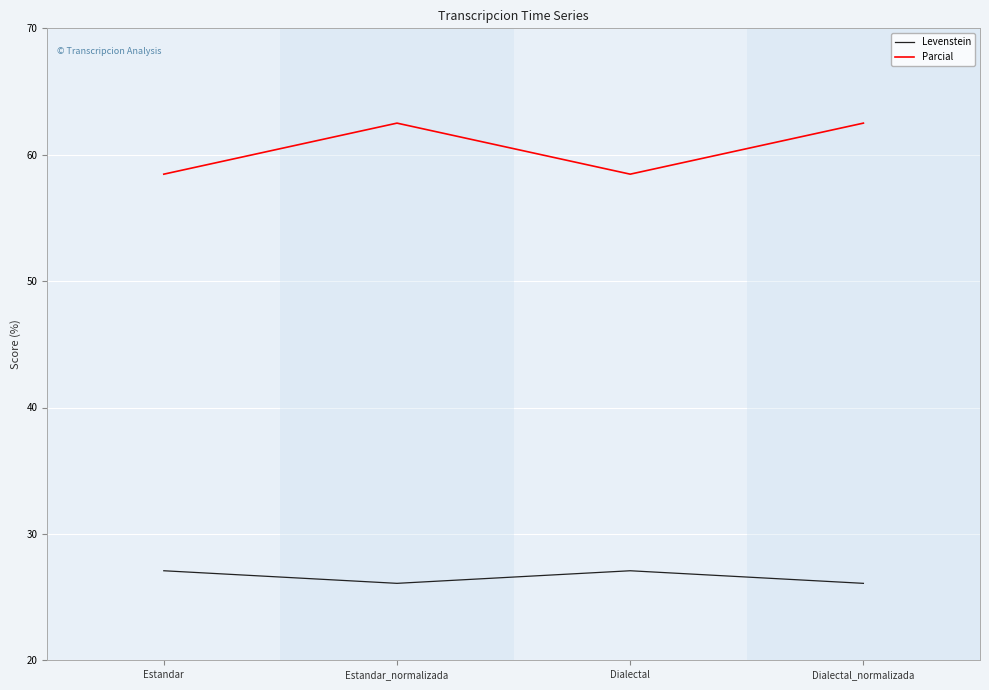

Reading right to left, list all the values displayed in this chart.

Levenstein: Dialectal_normalizada=26.1	Dialectal=27.1	Estandar_normalizada=26.1	Estandar=27.1
Parcial: Dialectal_normalizada=62.5	Dialectal=58.5	Estandar_normalizada=62.5	Estandar=58.5